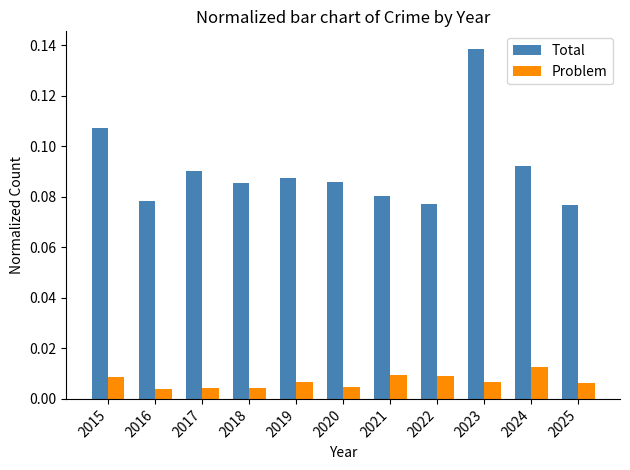

Count the Problem values in the range 0 to 1.

11